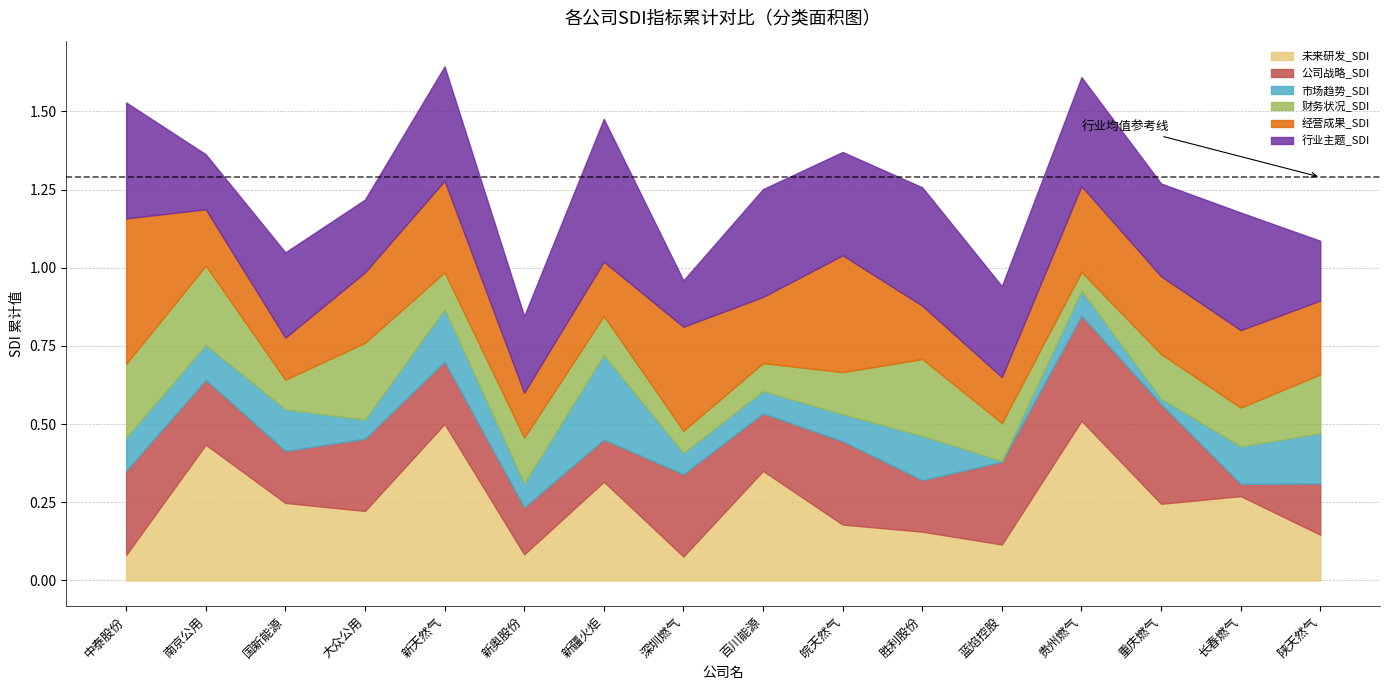

What is the difference between the maximum and minimum values in the 行业主题_SDI series?

0.3